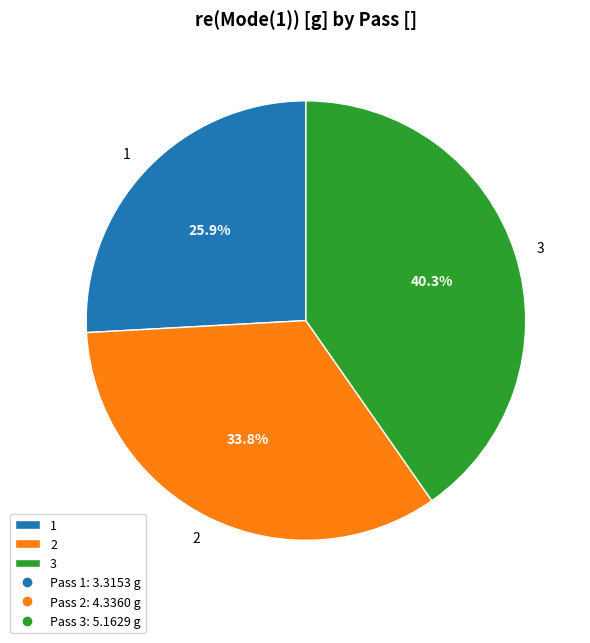

Which has a higher value, 2 or 1?

2